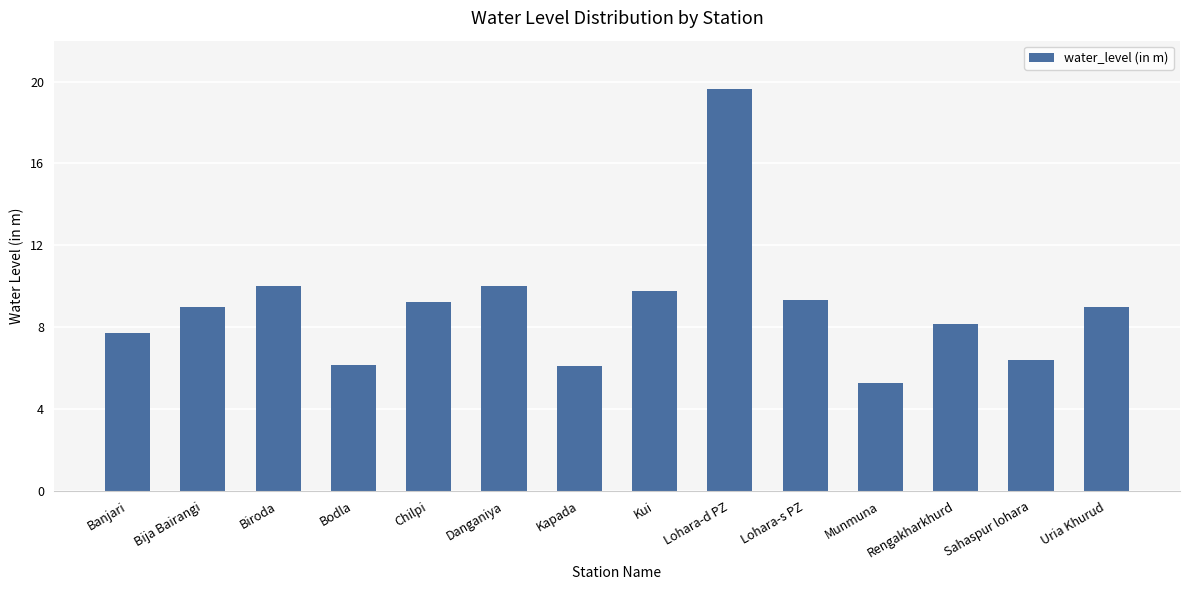

How many data points does each series have?

14